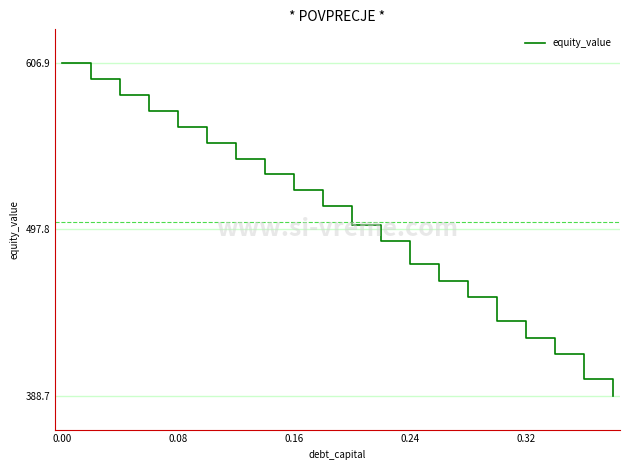

What is the difference between the maximum and minimum values?

218.2